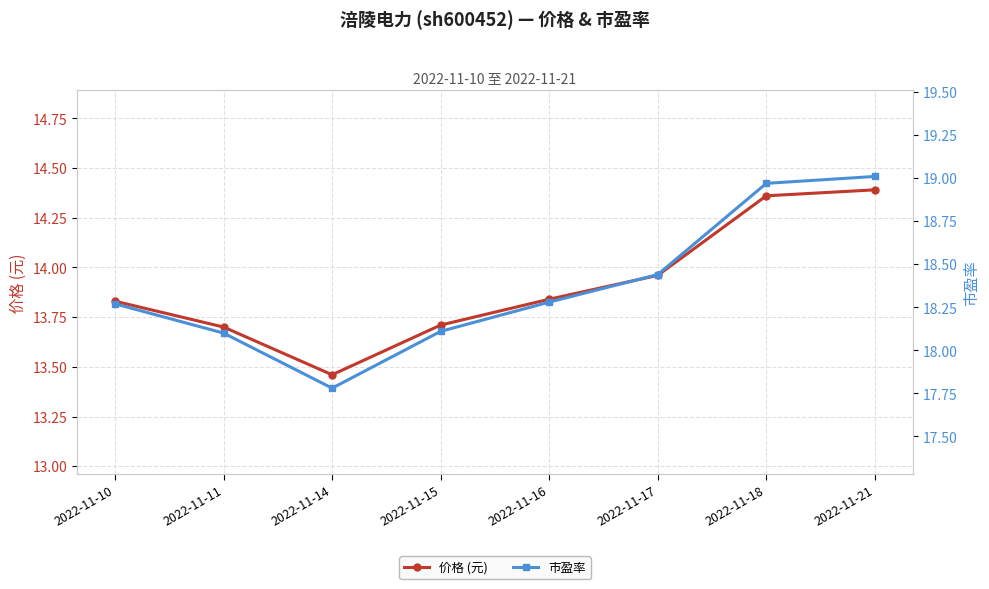

What is the value of the 价格 (元) point at the 5th from the left?

13.8